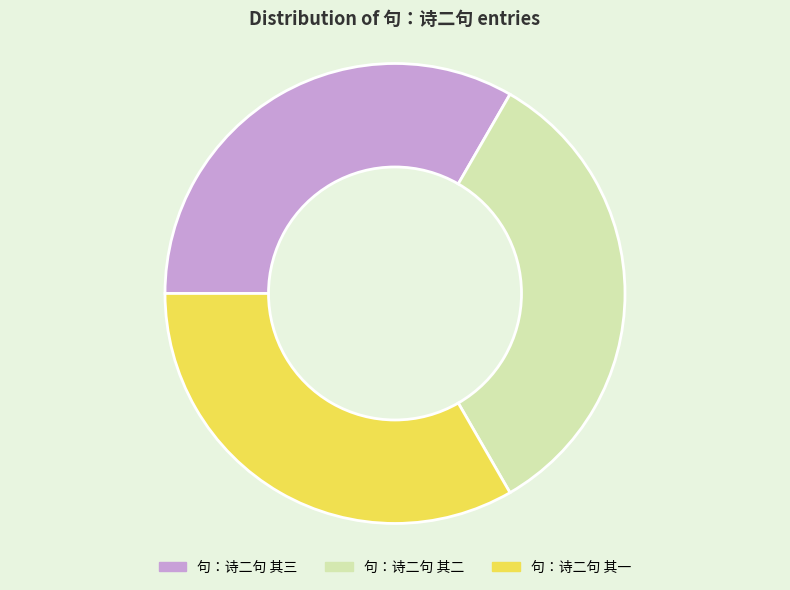

How many slices are in this pie chart?

3